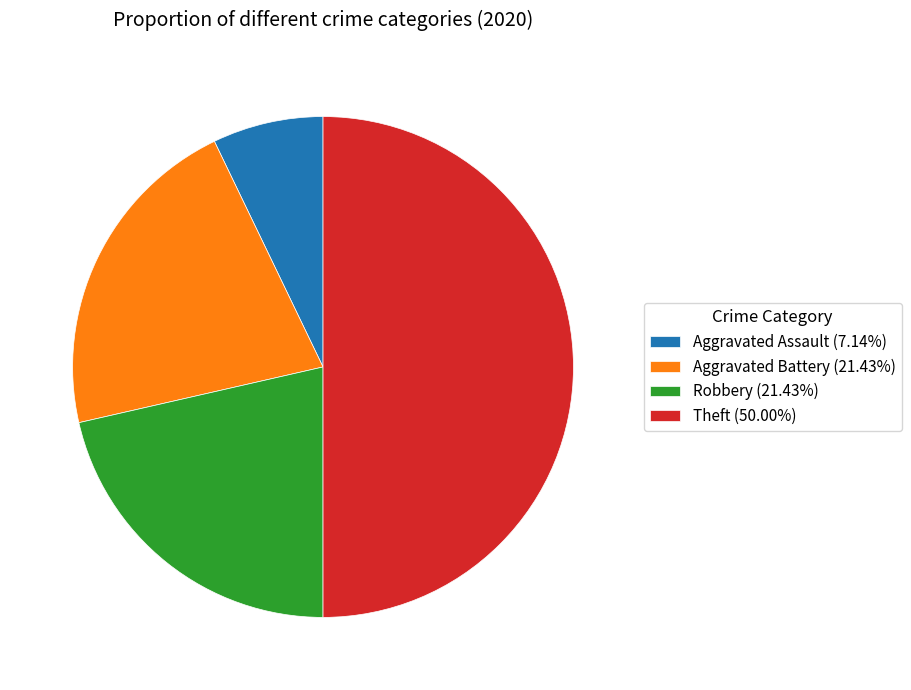

What is the ratio of the value at Robbery (21.43%) to the value at Aggravated Battery (21.43%)?

1.0